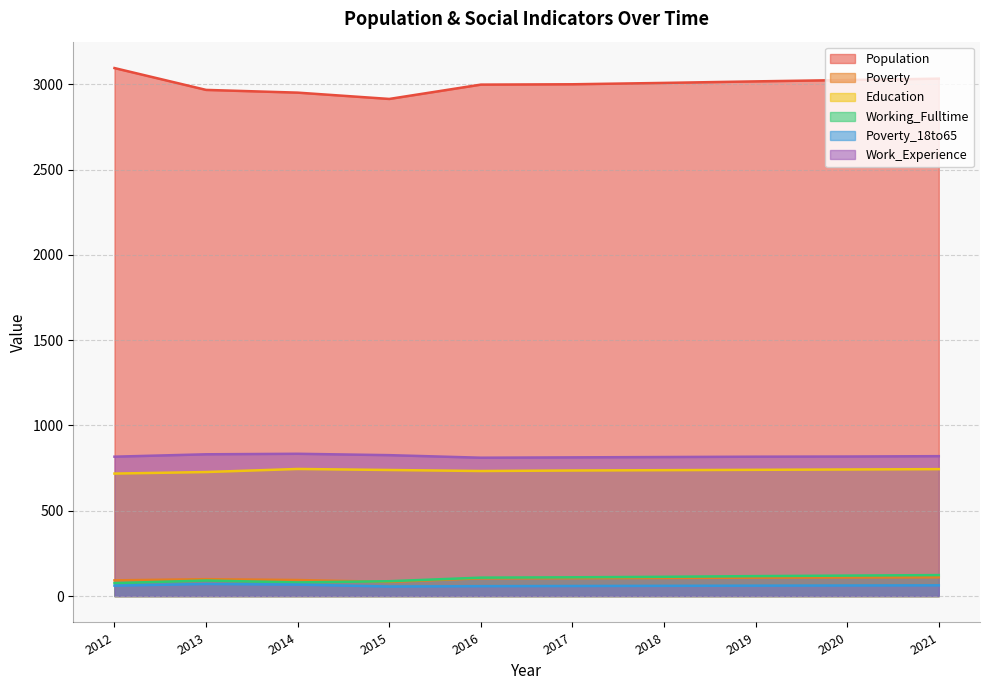

What is the average value of the Poverty series?

101